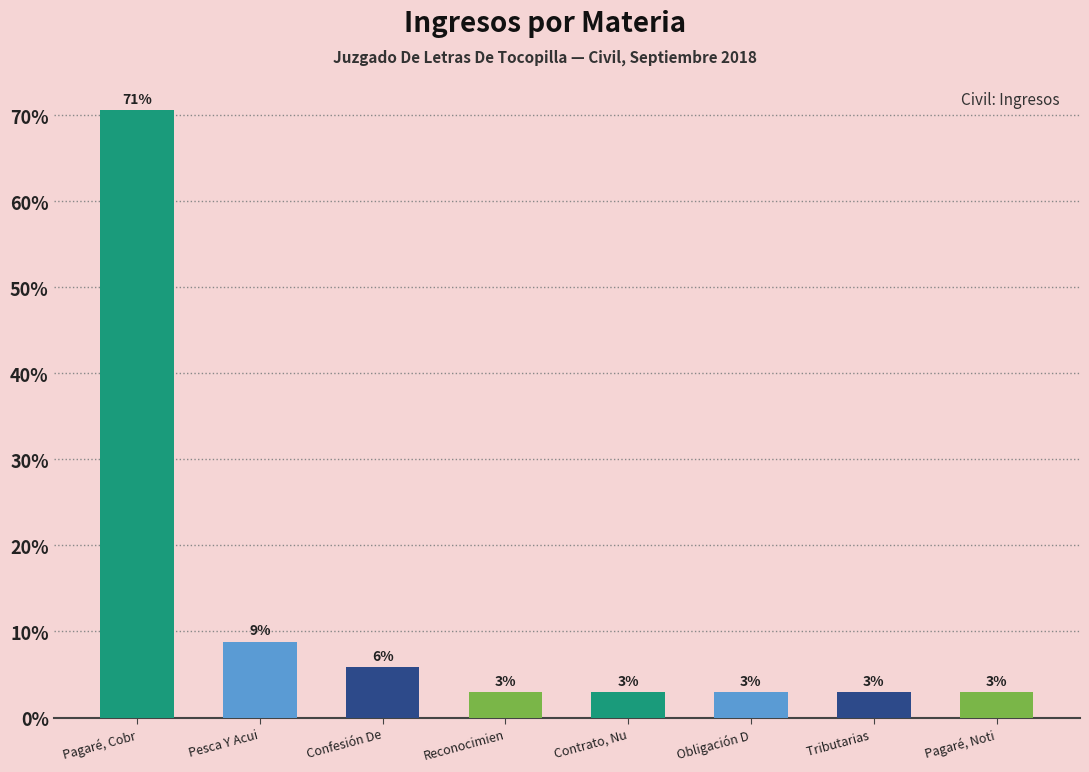

Reading left to right, transcribe all the data shown in this chart.

Pagaré, Cobr=70.6	Pesca Y Acui=8.8	Confesión De=5.9	Reconocimien=2.9	Contrato, Nu=2.9	Obligación D=2.9	Tributarias =2.9	Pagaré, Noti=2.9